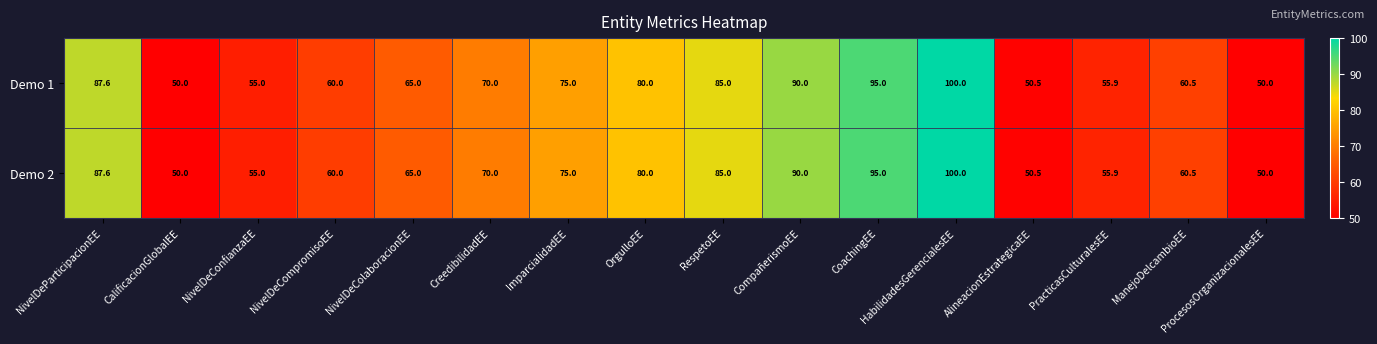

What is the total value across all series at NivelDeCompromisoEE?

120.0